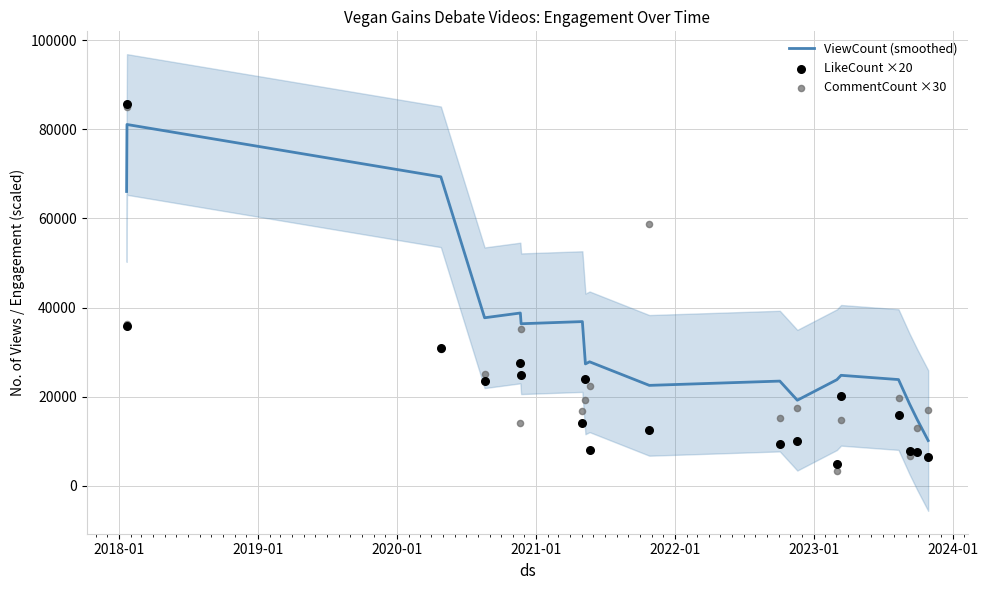

What is the maximum value for ViewCount (smoothed)?

81070.0